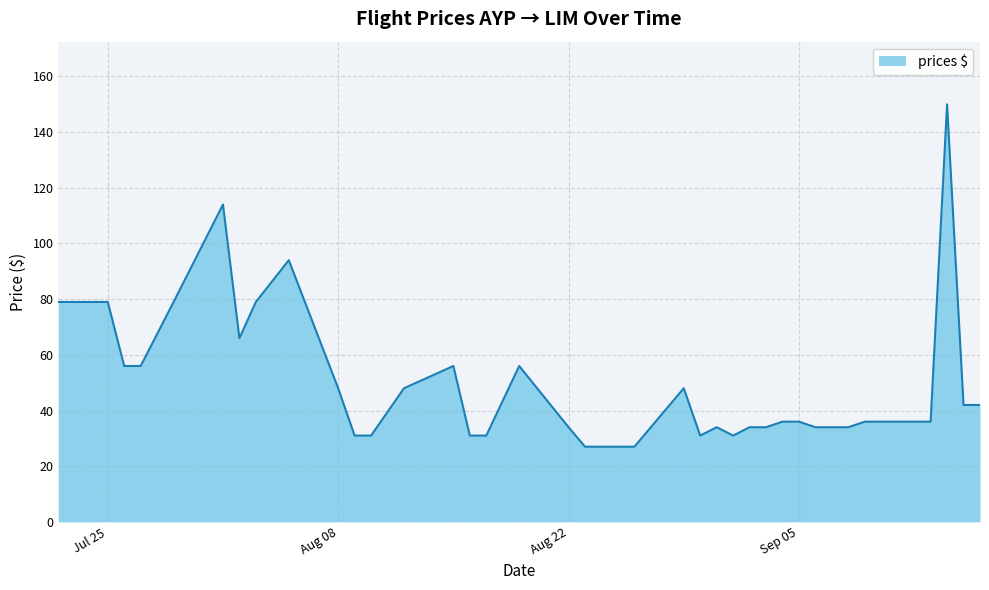

What is the maximum value shown in the chart?

150